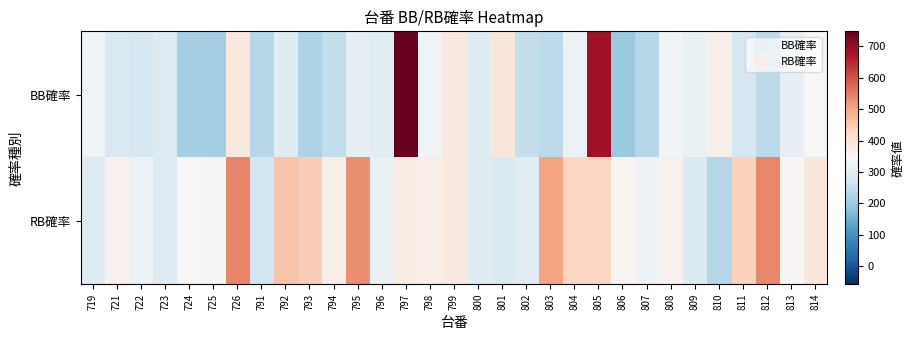

Which series has the widest spread of values?

BB確率